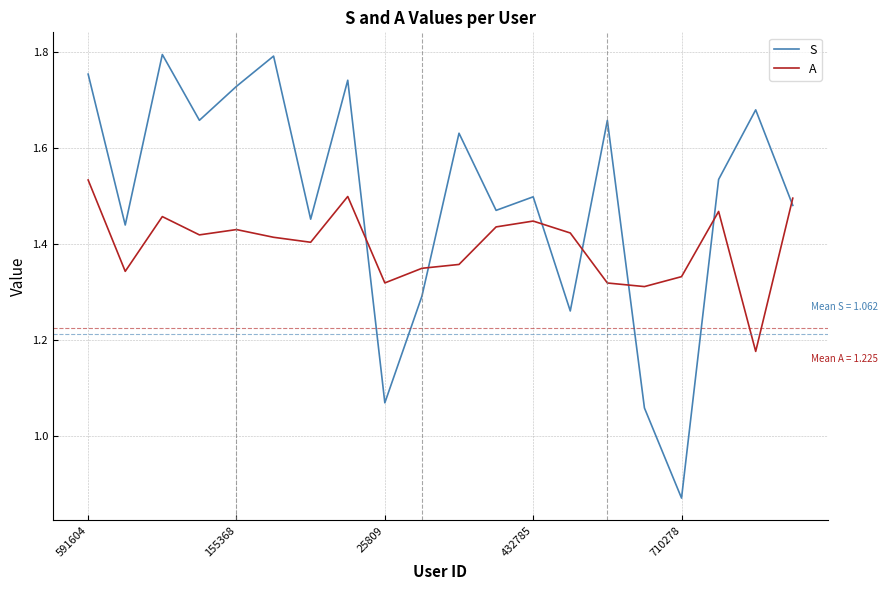

Which series has the largest total across all categories?

S